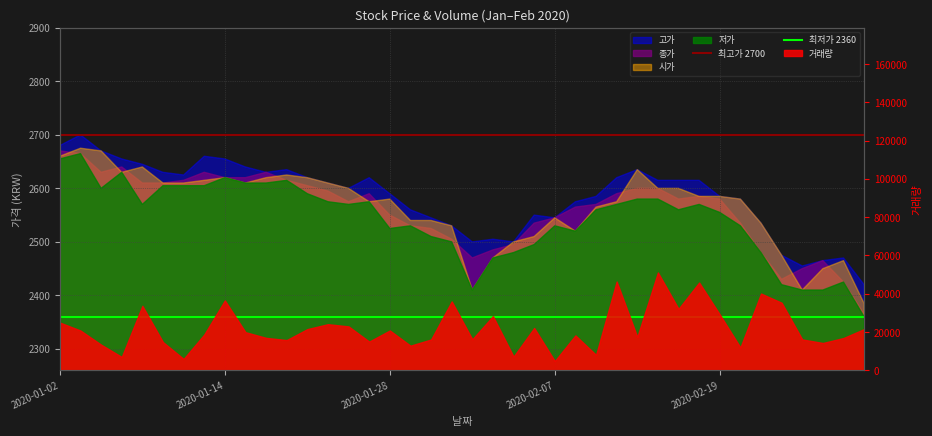

At which label does 최저가 2360 reach its minimum?

2020-01-02